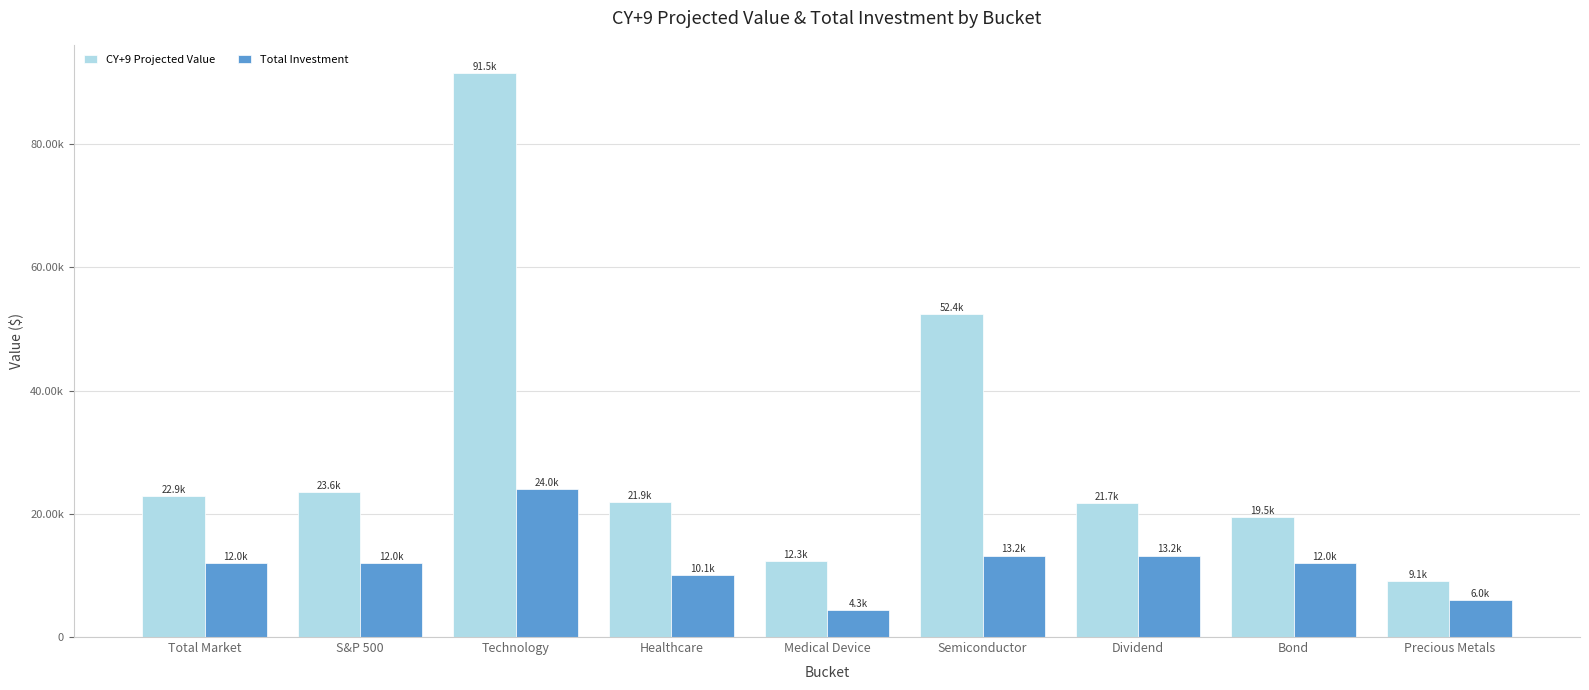

What are all the series names shown in the legend?

CY+9 Projected Value, Total Investment